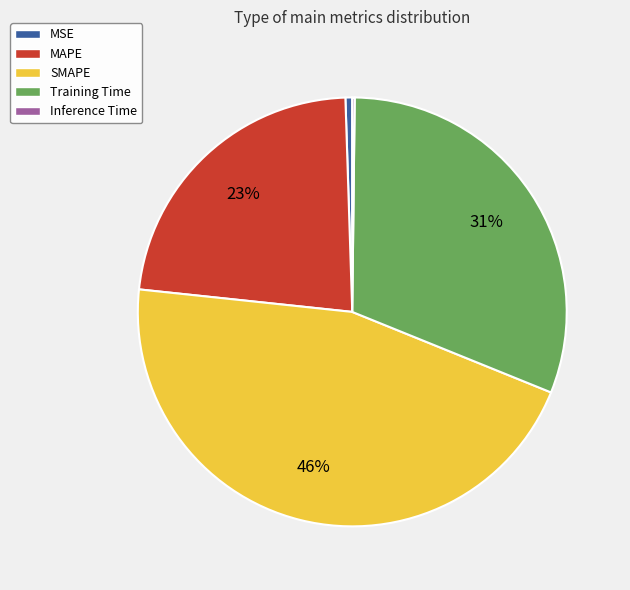

To the nearest percent, what percentage of the pie is Training Time?

31%